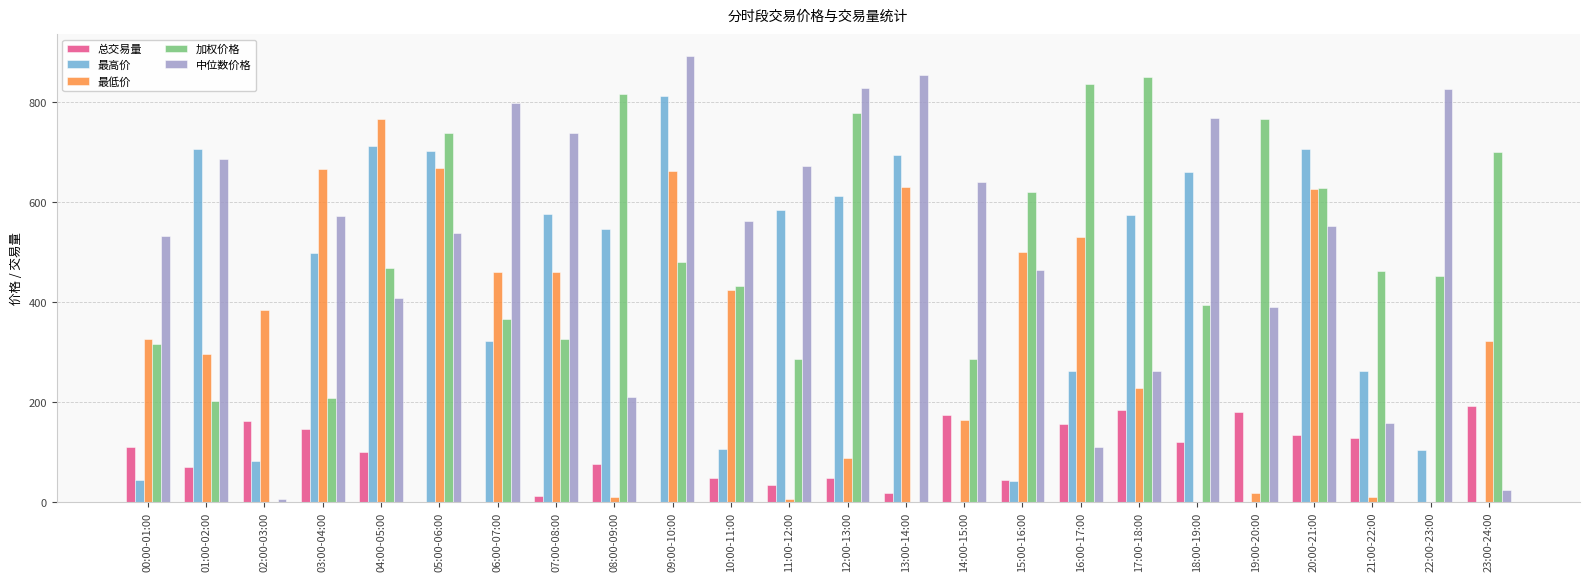

What value does the 总交易量 series have at 08:00-09:00?

76.4